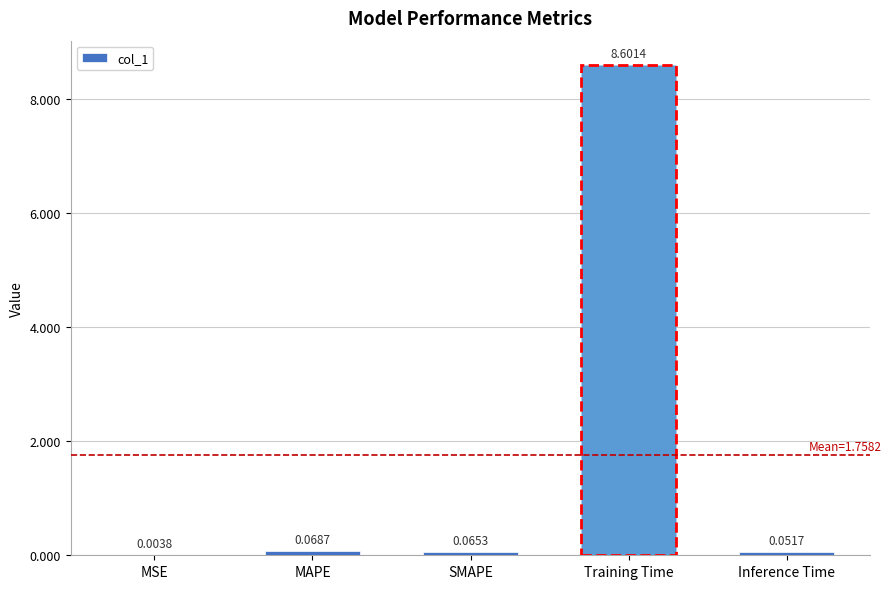

At which label is the value closest to 4?

MAPE